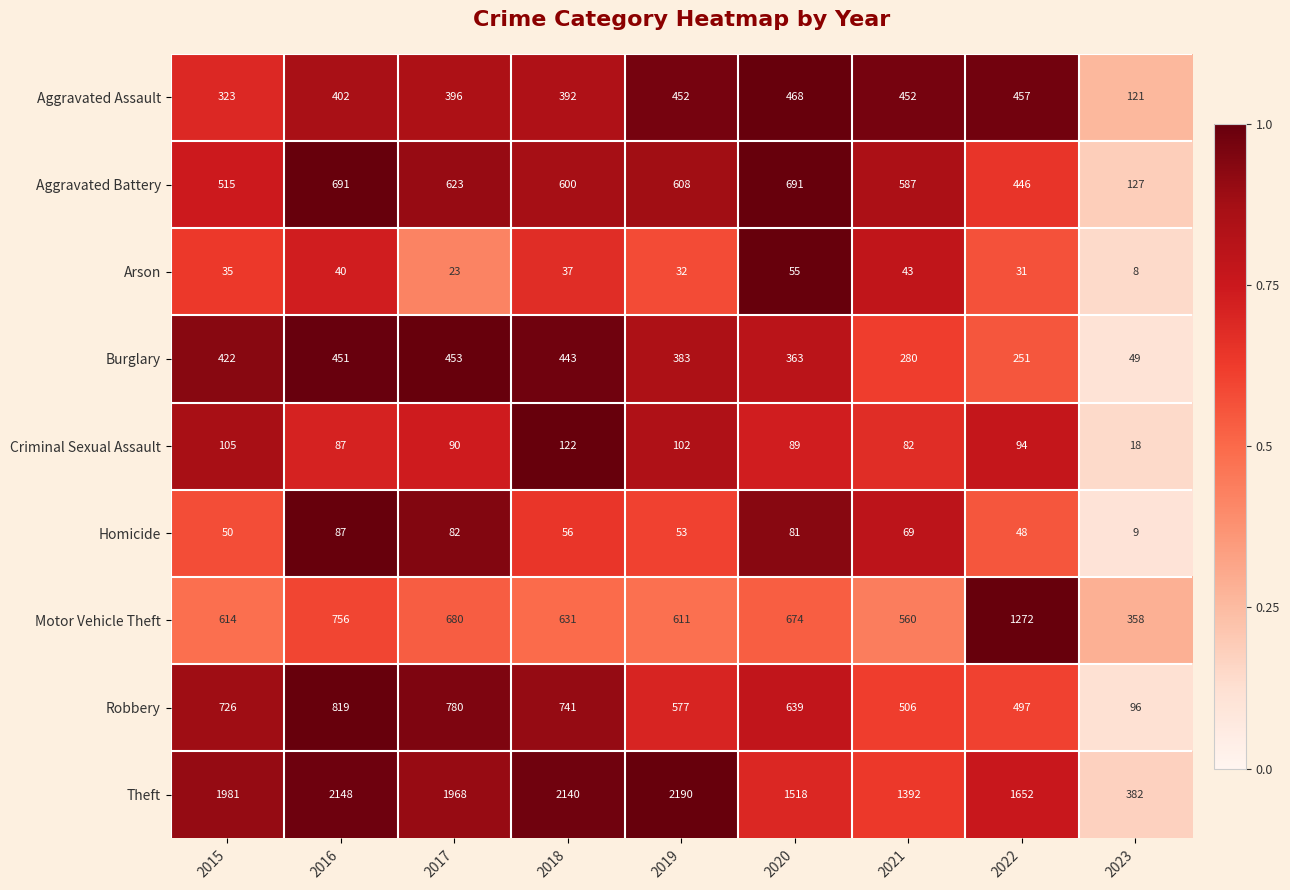

What is the spread (max minus min) of values at 2017?

1945